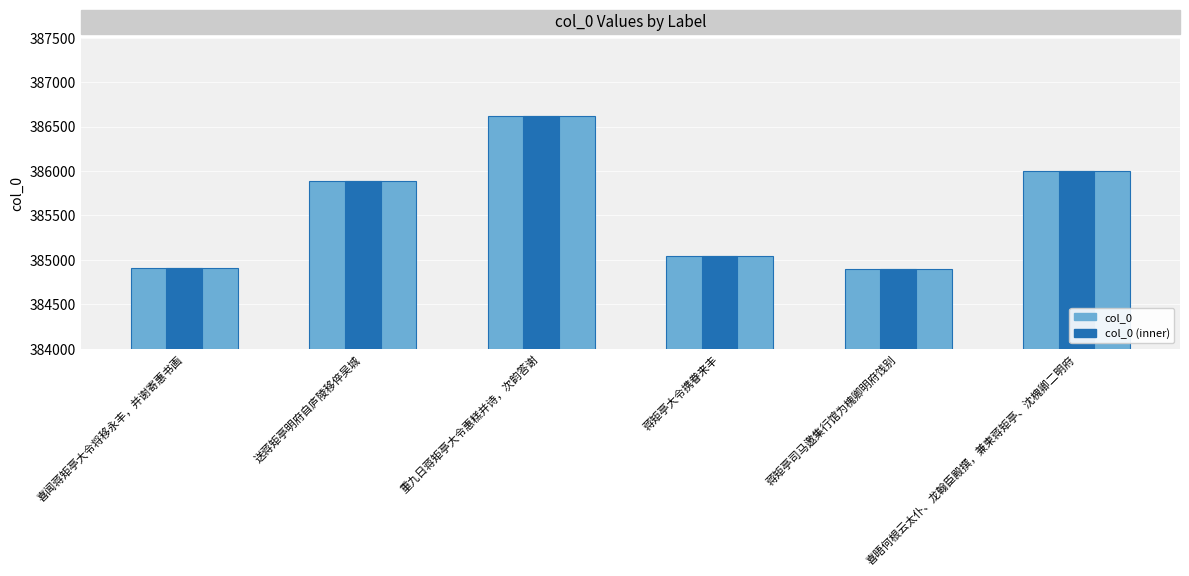

Which has a higher value, 送蒋矩亭明府自庐陵移倅吴城 or 蒋矩亭大令携眷来丰?

送蒋矩亭明府自庐陵移倅吴城